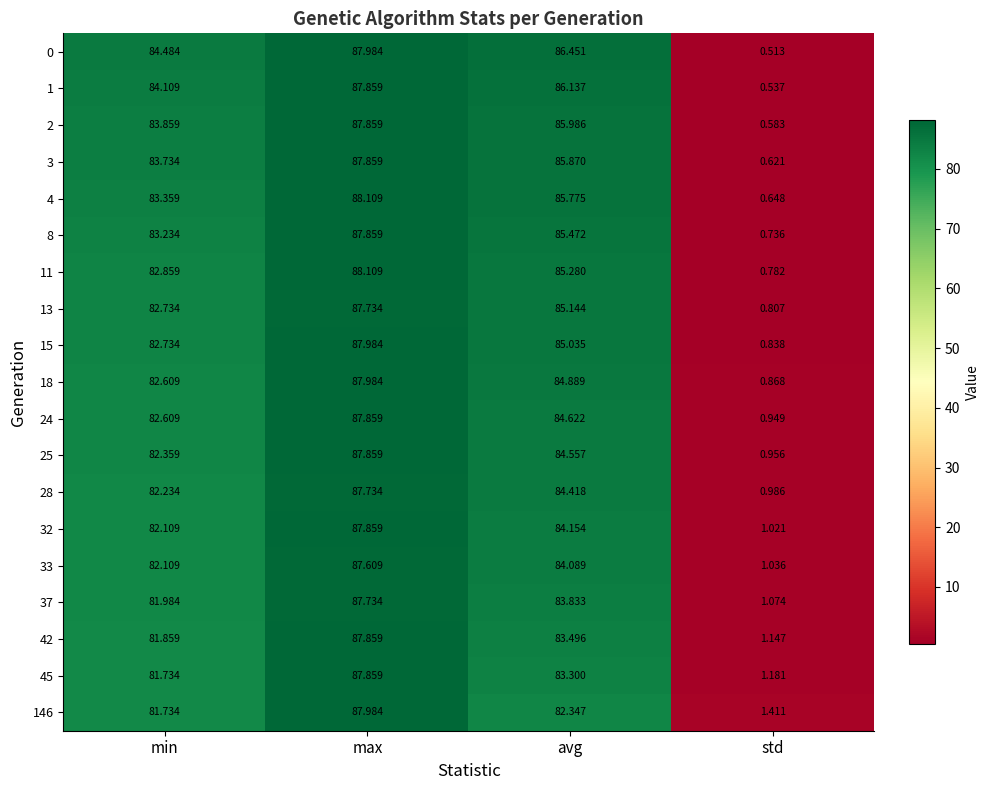

Where is 45 nearest to the value 44?

min